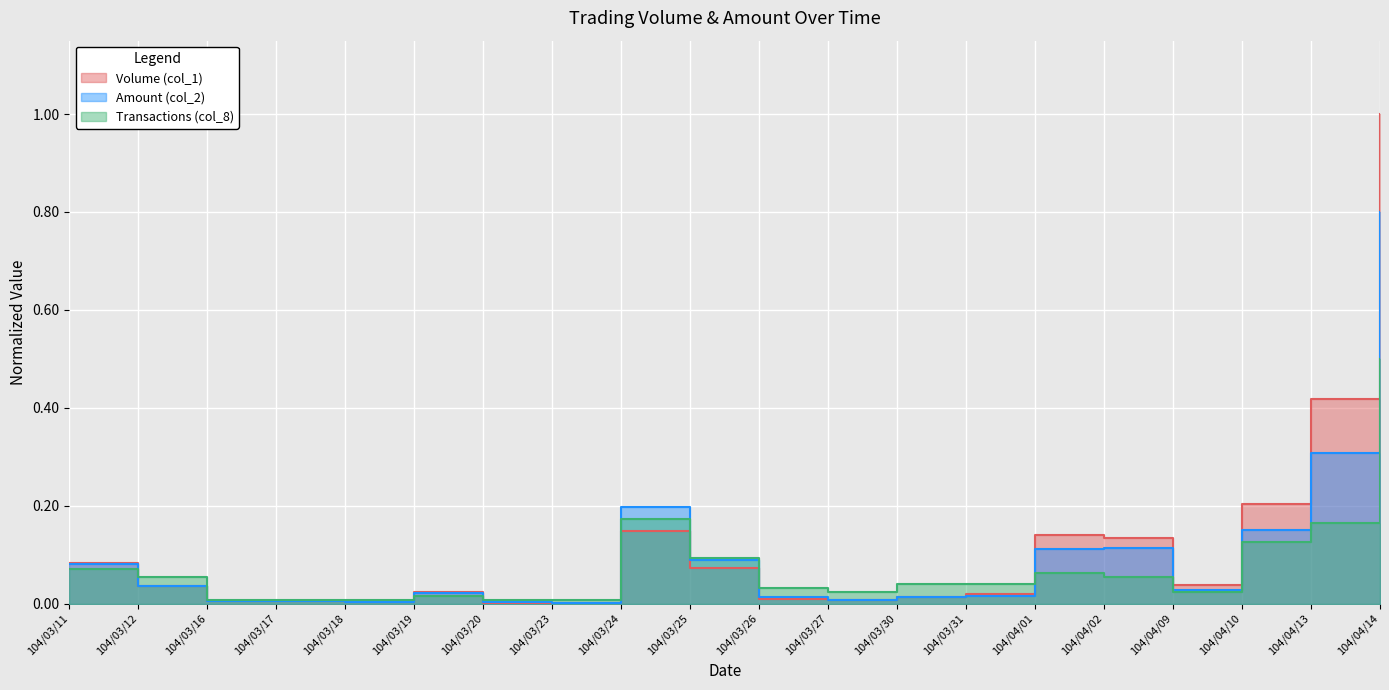

Which series has the largest range (max minus min)?

Volume (col_1)